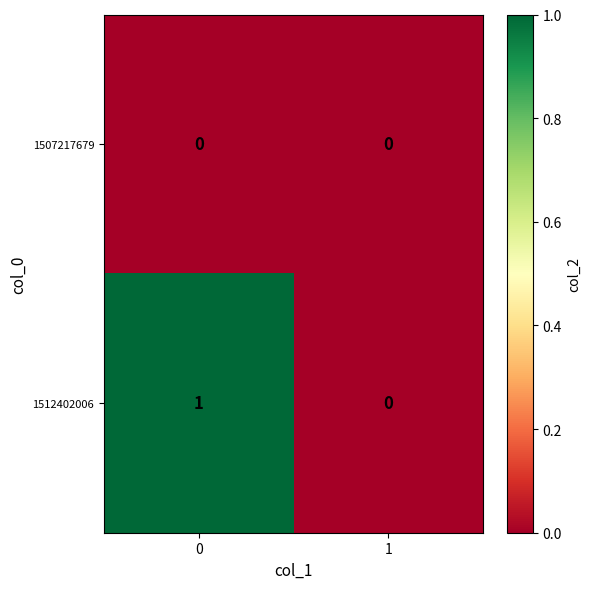

Count the number of categories in the chart.

2